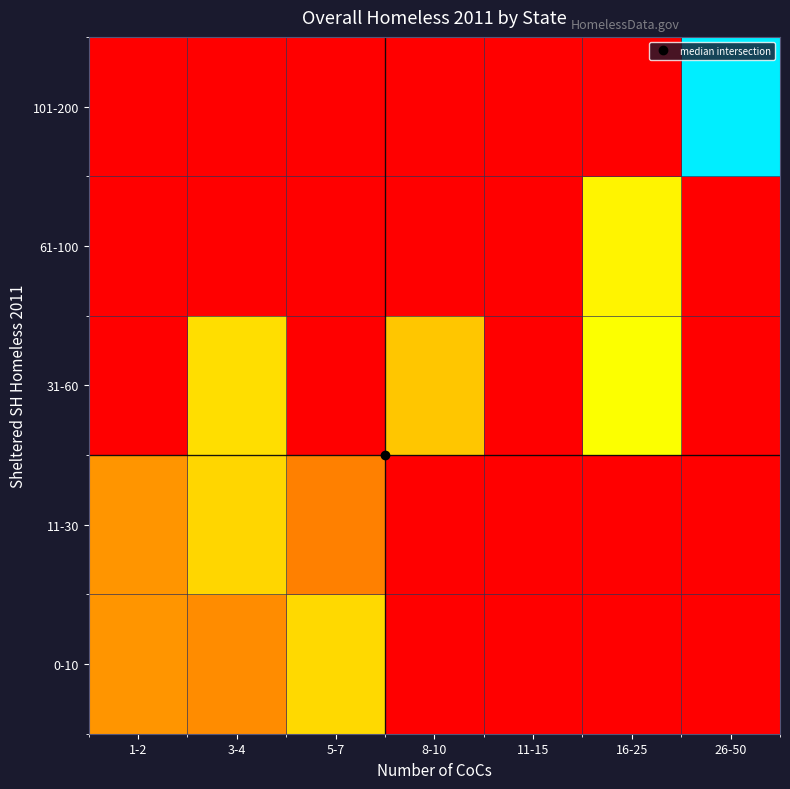

At which category is the sum across all series the highest?

26-50